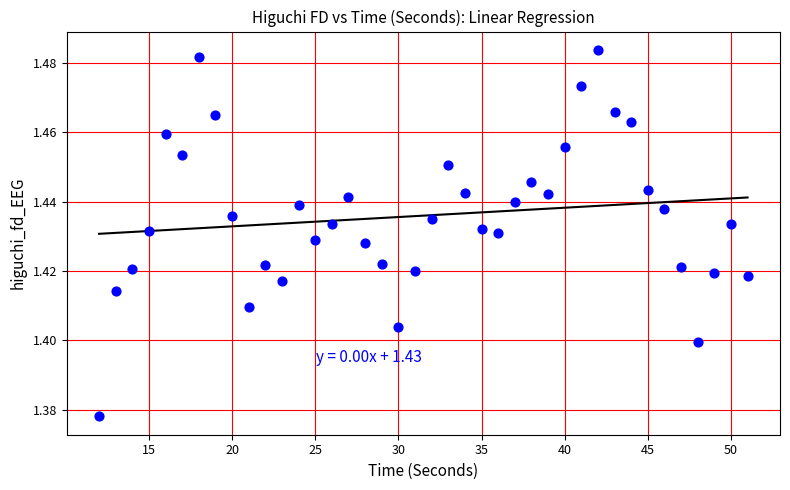

What is the range of X values (max minus min)?

39.0